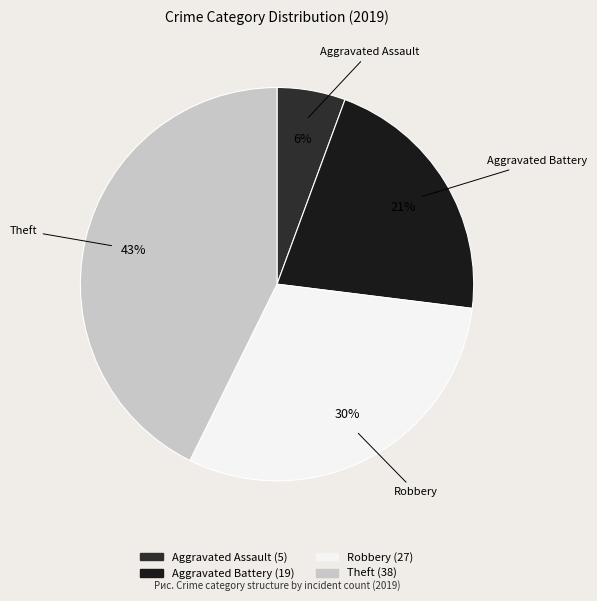

Combined, do Aggravated Assault and Aggravated Battery account for over 50%?

No